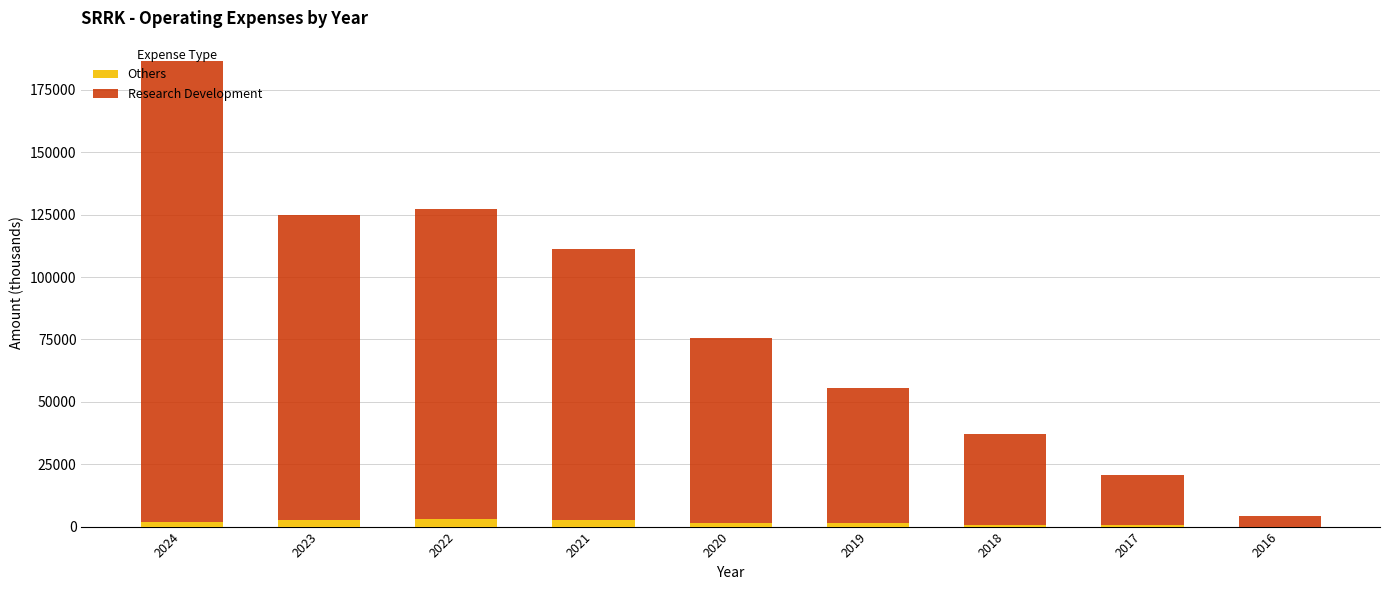

How many data points does each series have?

9